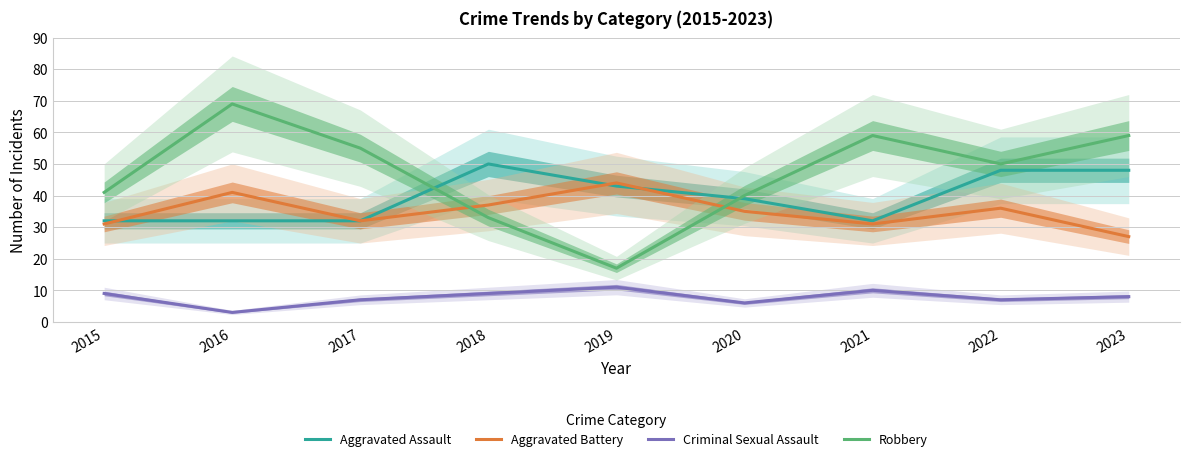

After their last crossing, which series has the higher values: Aggravated Battery or Robbery?

Robbery